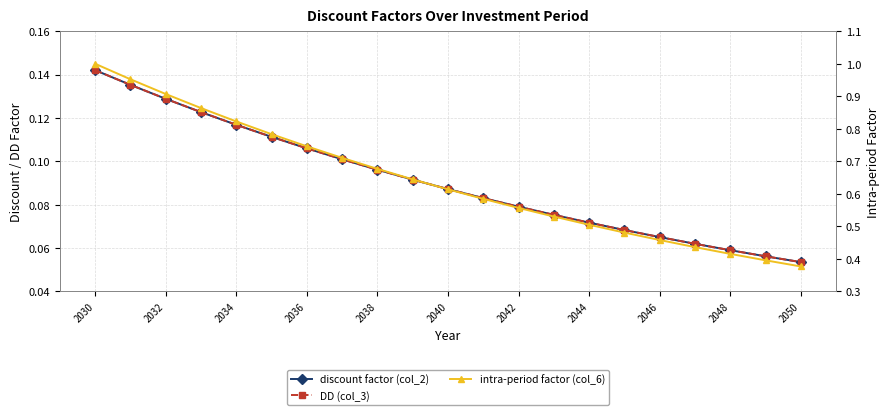

Which series has the largest range (max minus min)?

intra-period factor (col_6)